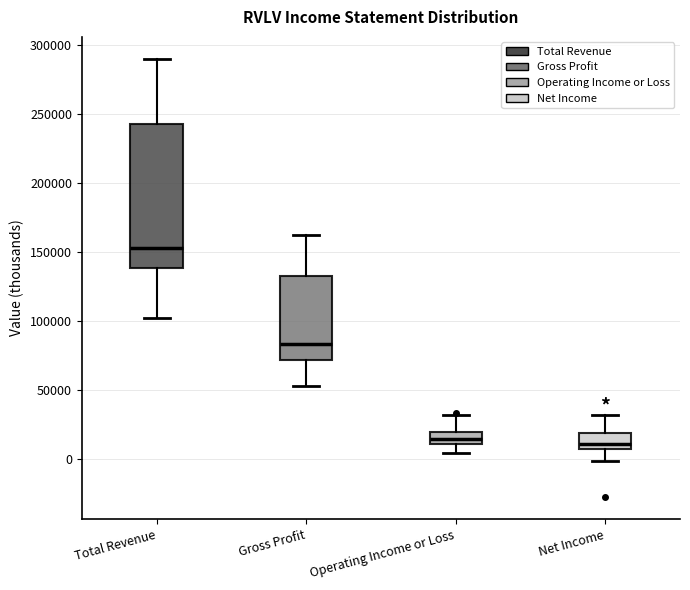

Which box has the highest median line?

Total Revenue